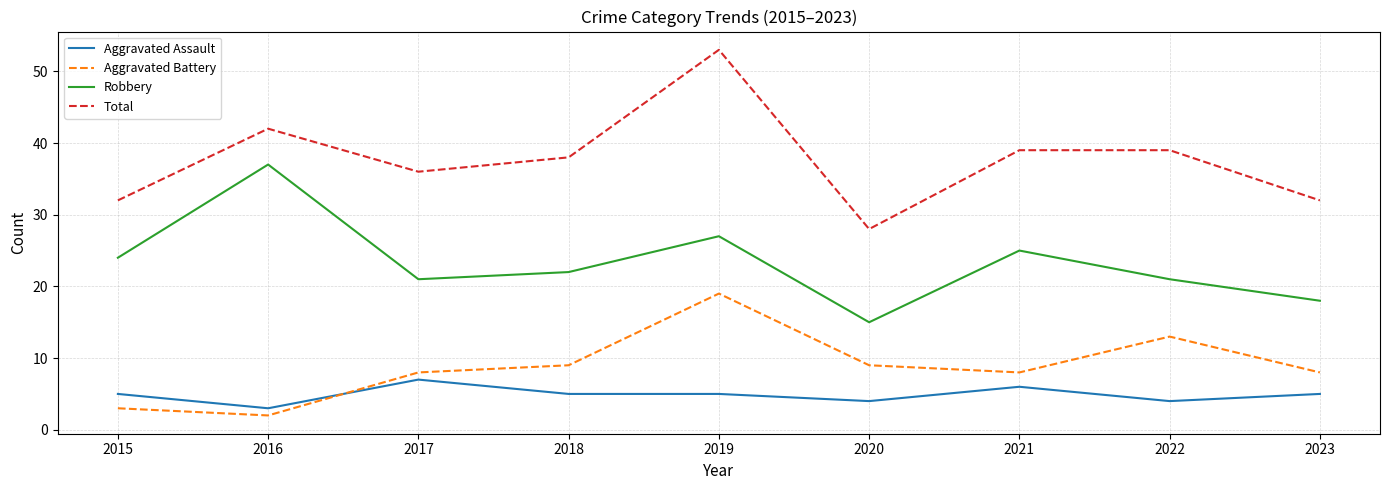

How many lines are shown in the chart?

4